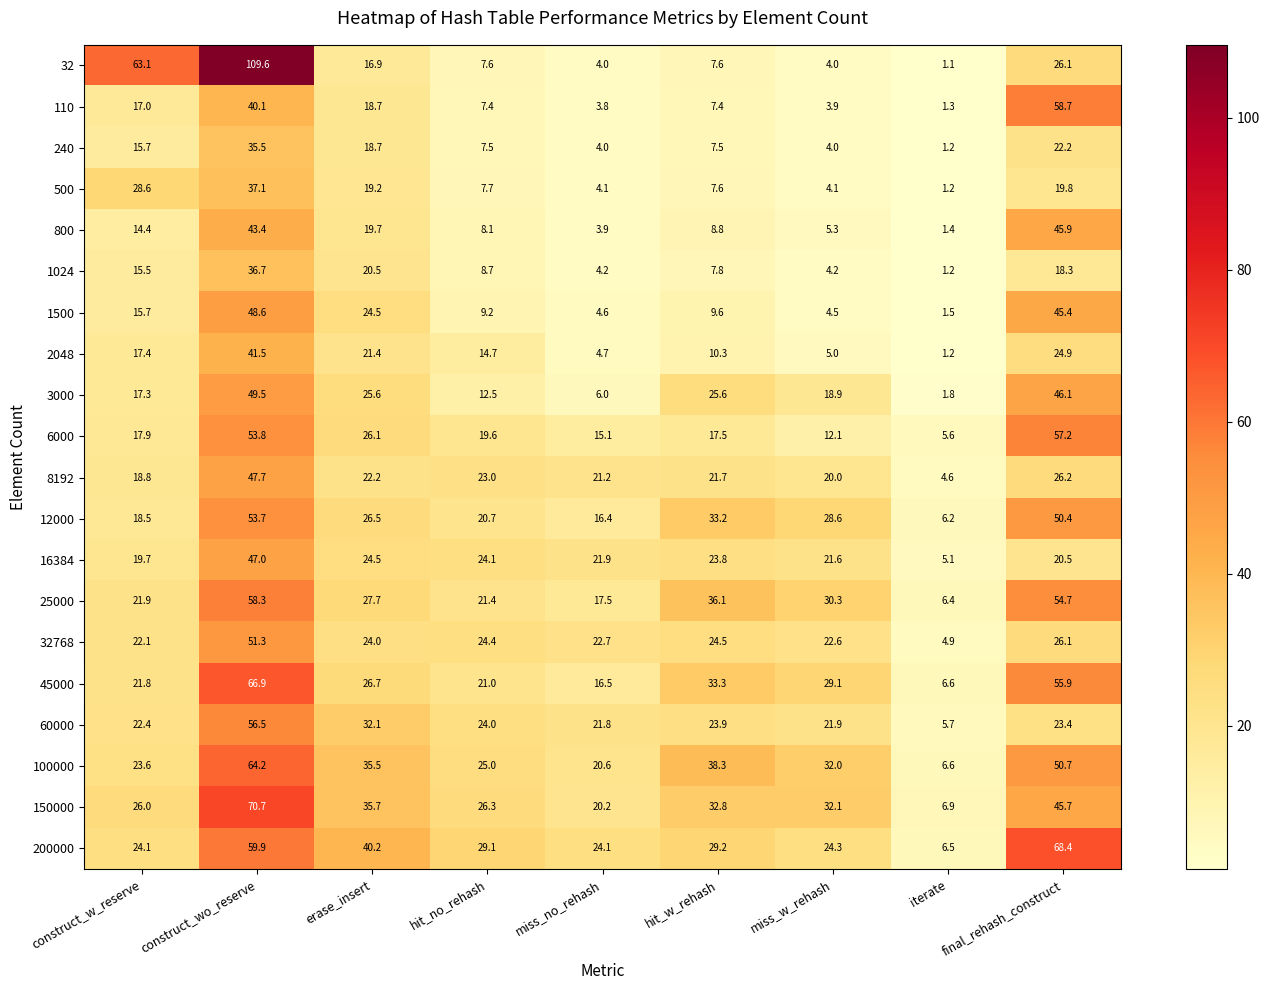

Is it true that 800 equals 11.4 at hit_no_rehash?

False